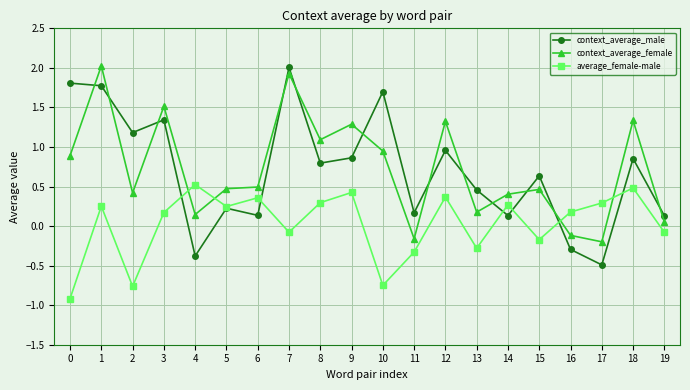

True or false: context_average_female and average_female-male cross at least once.

True